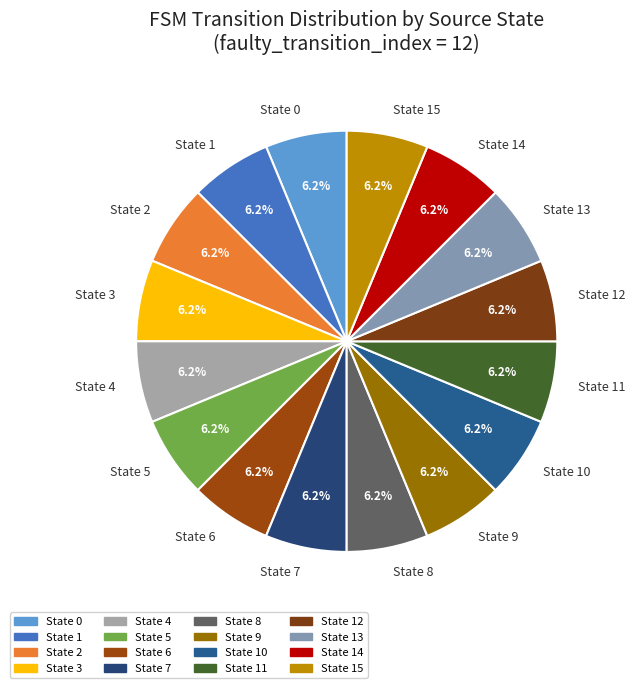

Approximately how many times larger is the value at State 0 compared to State 15?

1.0